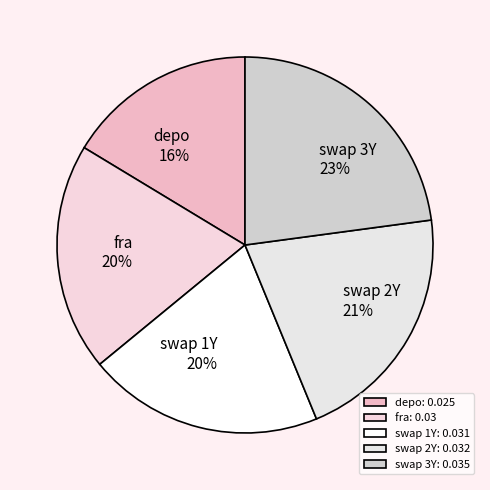

How many segments does this pie chart have?

5